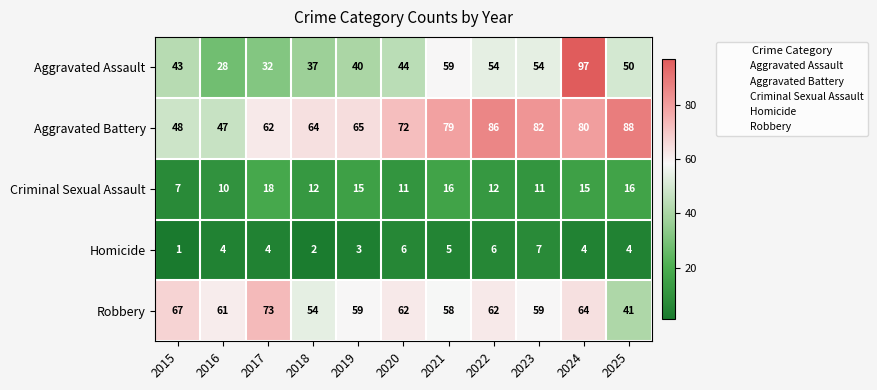

Is the value of Homicide at 2015 greater than the value of Aggravated Assault at 2020?

No